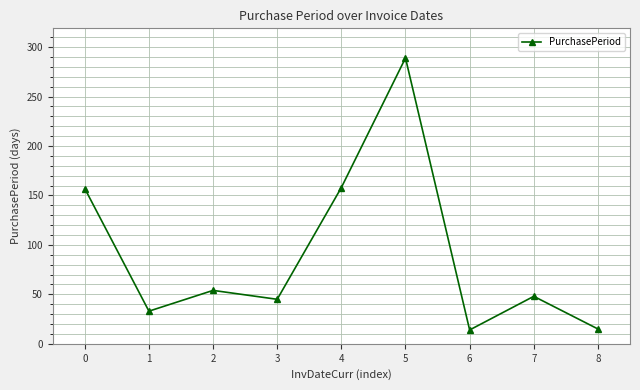

How many categories are shown in the chart?

9